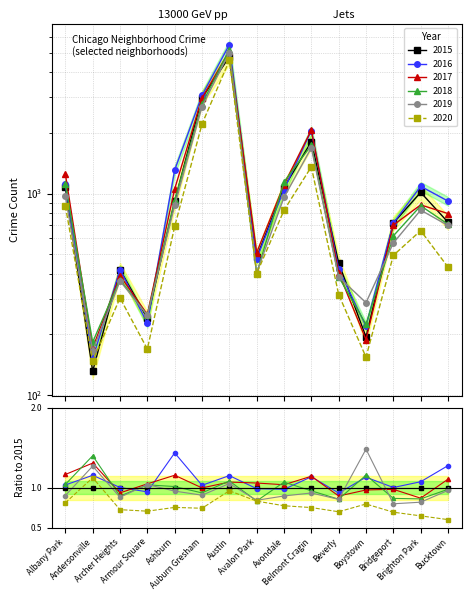

What is the maximum value for 2019?

5008